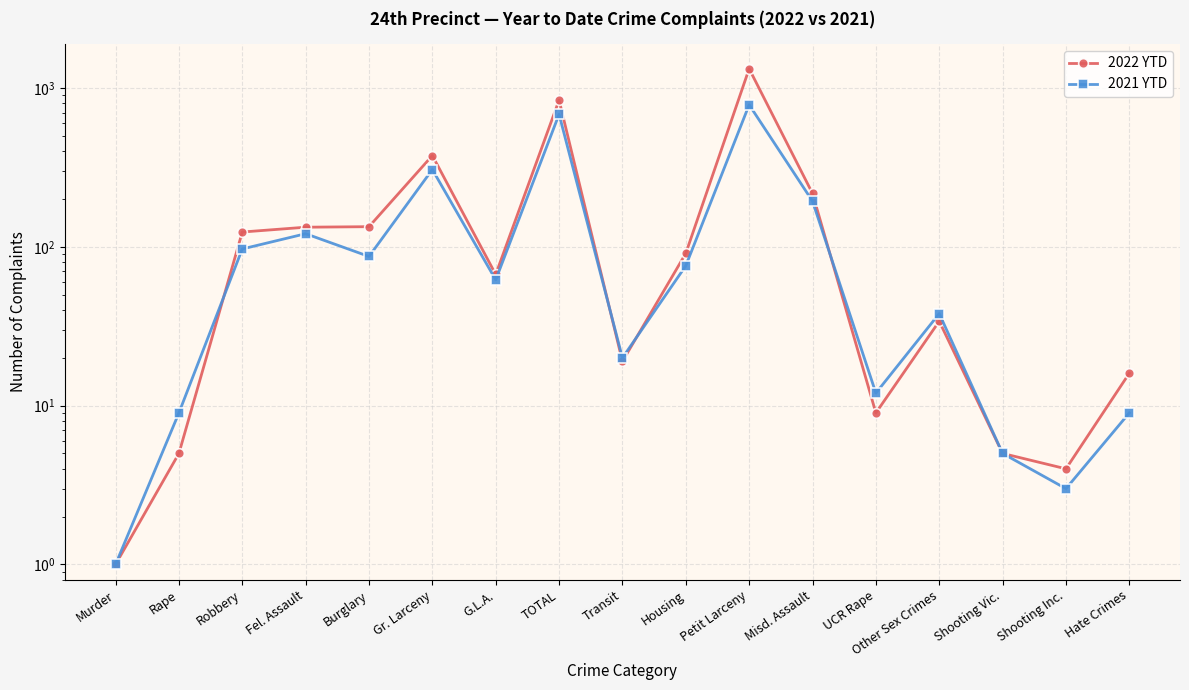

Reading left to right, list all the values displayed in this chart.

2022 YTD: Murder=1	Rape=5	Robbery=124	Fel. Assault=133	Burglary=134	Gr. Larceny=376	G.L.A.=67	TOTAL=840	Transit=19	Housing=91	Petit Larceny=1324	Misd. Assault=217	UCR Rape=9	Other Sex Crimes=34	Shooting Vic.=5	Shooting Inc.=4	Hate Crimes=16
2021 YTD: Murder=1	Rape=9	Robbery=97	Fel. Assault=121	Burglary=87	Gr. Larceny=307	G.L.A.=62	TOTAL=684	Transit=20	Housing=76	Petit Larceny=785	Misd. Assault=194	UCR Rape=12	Other Sex Crimes=38	Shooting Vic.=5	Shooting Inc.=3	Hate Crimes=9